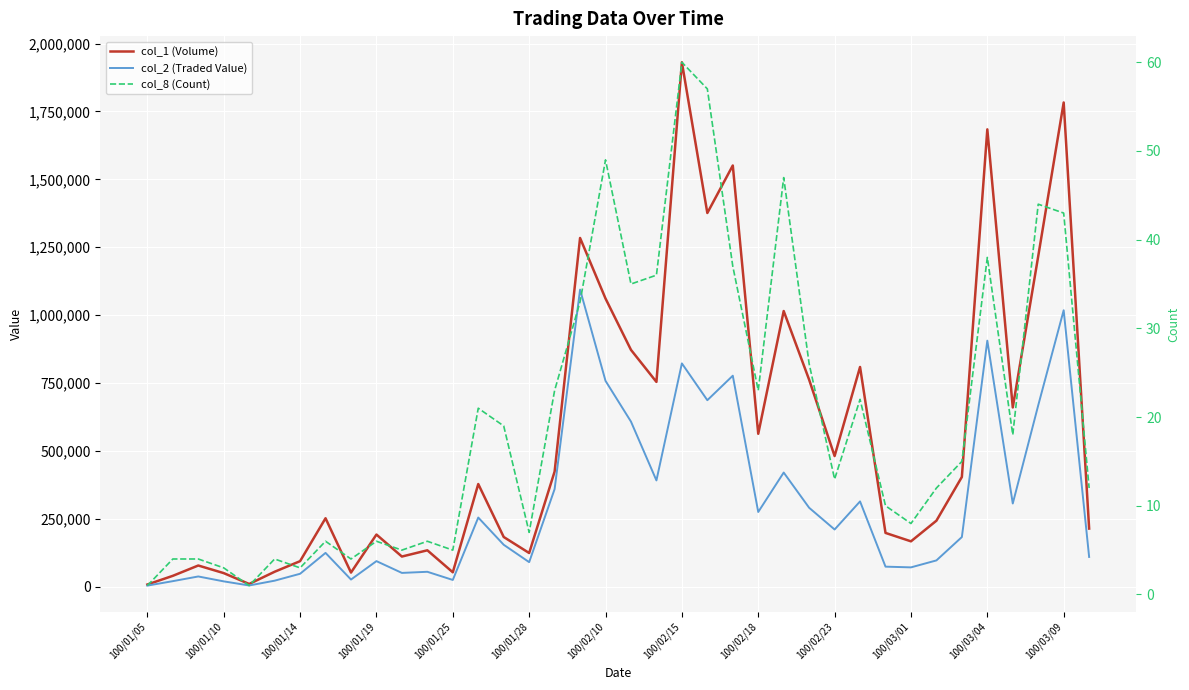

What is the label of the 7th point from the left?

100/01/14